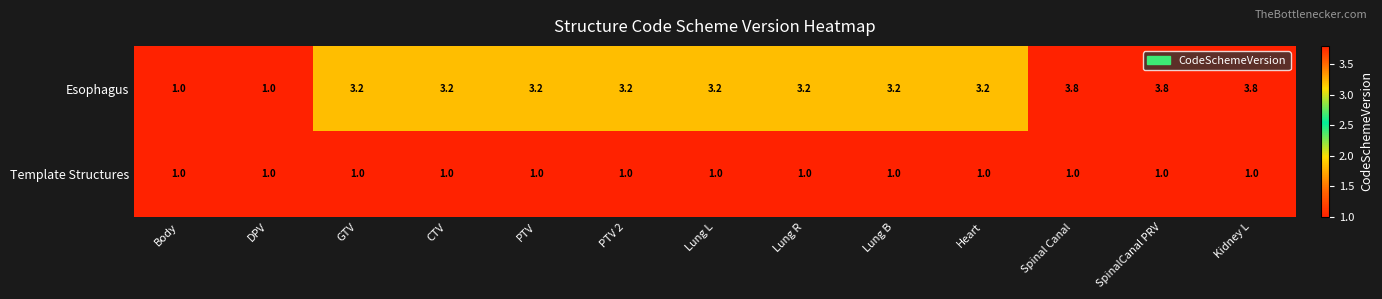

Reading left to right, transcribe all the data shown in this chart.

Esophagus: 1.0	1.0	3.2	3.2	3.2	3.2	3.2	3.2	3.2	3.2	3.8	3.8	3.8
Template Structures: 1.0	1.0	1.0	1.0	1.0	1.0	1.0	1.0	1.0	1.0	1.0	1.0	1.0